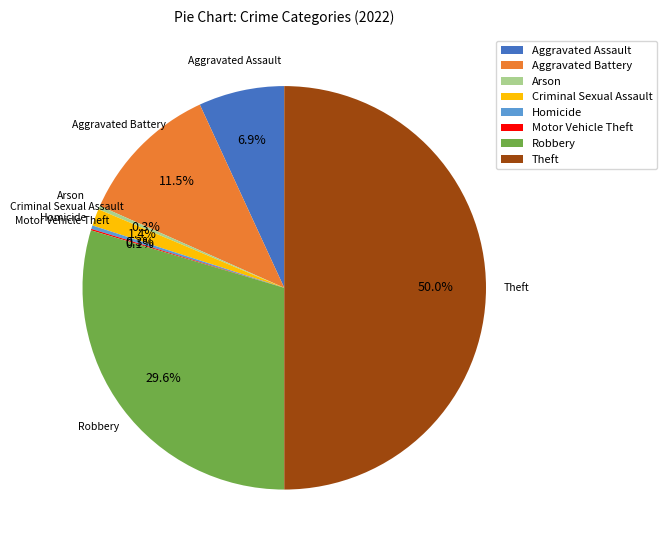

Which slice is the largest?

Theft